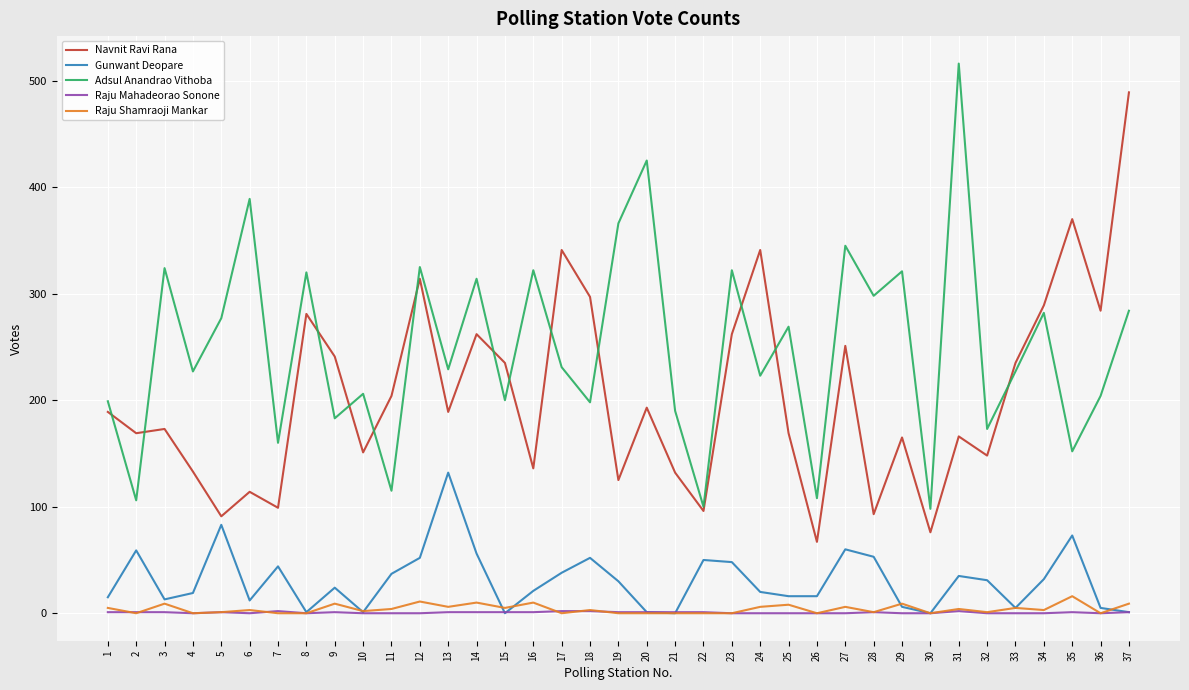

What are all the series names shown in the legend?

Navnit Ravi Rana, Gunwant Deopare, Adsul Anandrao Vithoba, Raju Mahadeorao Sonone, Raju Shamraoji Mankar